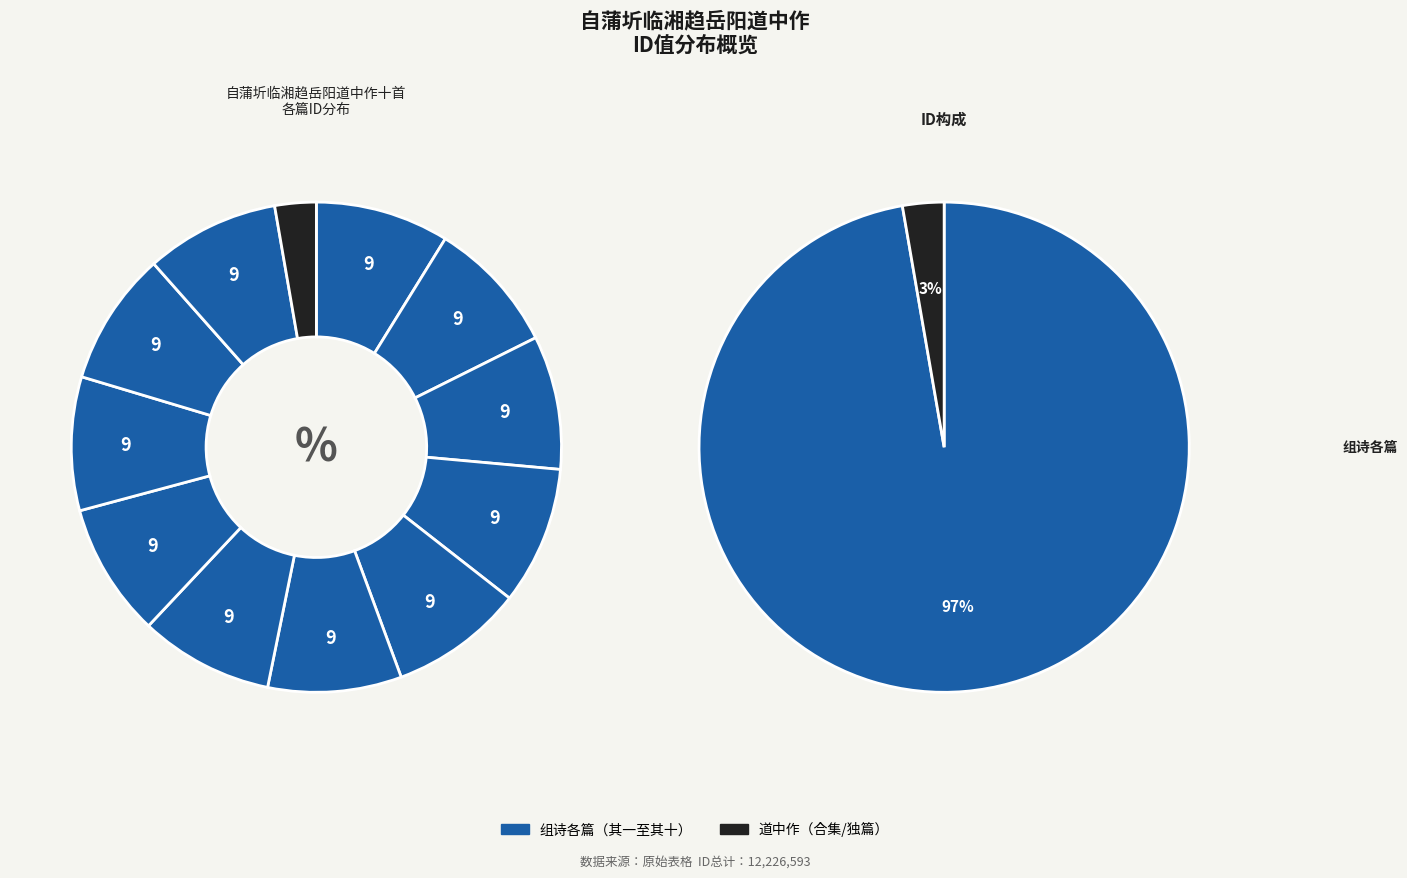

How many segments does this pie chart have?

12